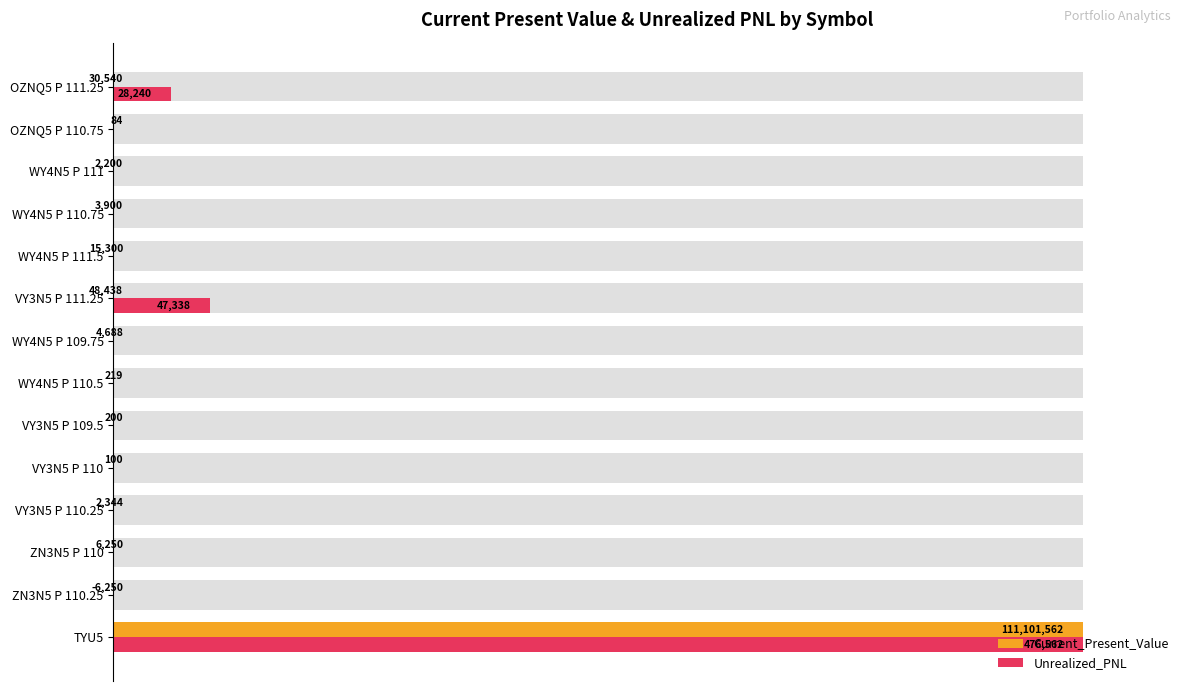

How many bars are there in each group?

2